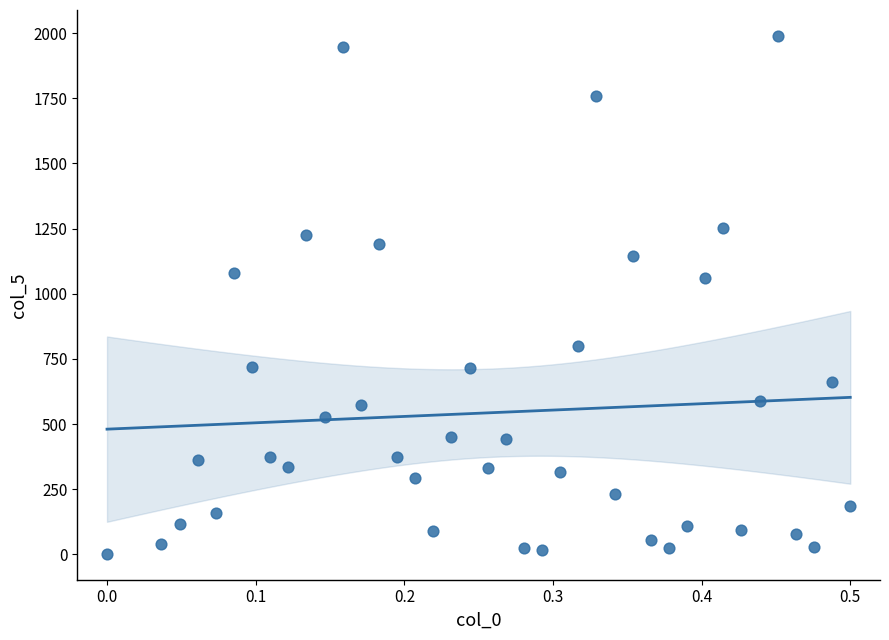

What is the range of Y values (max minus min)?

1987.6